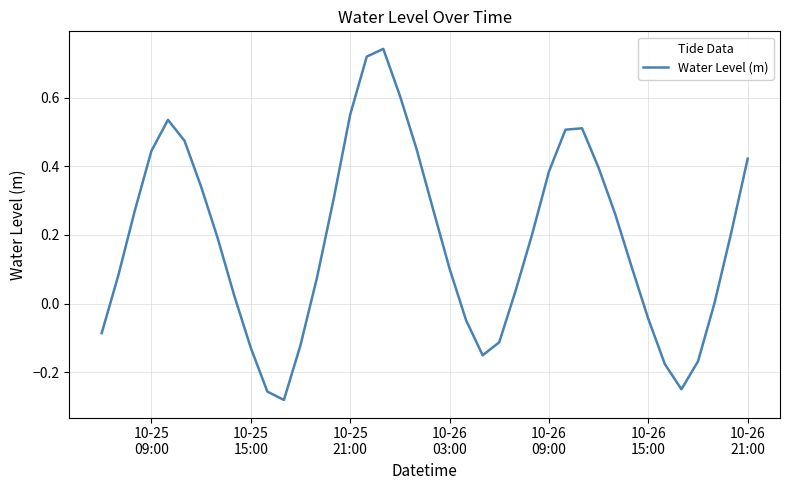

What is the difference between the maximum and minimum values?

1.0